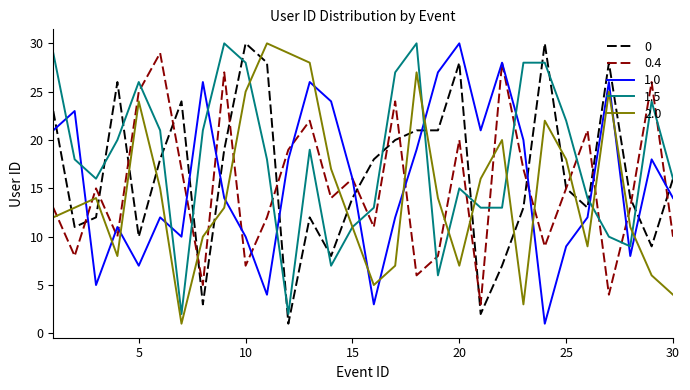

Which series has the largest total across all categories?

1.5